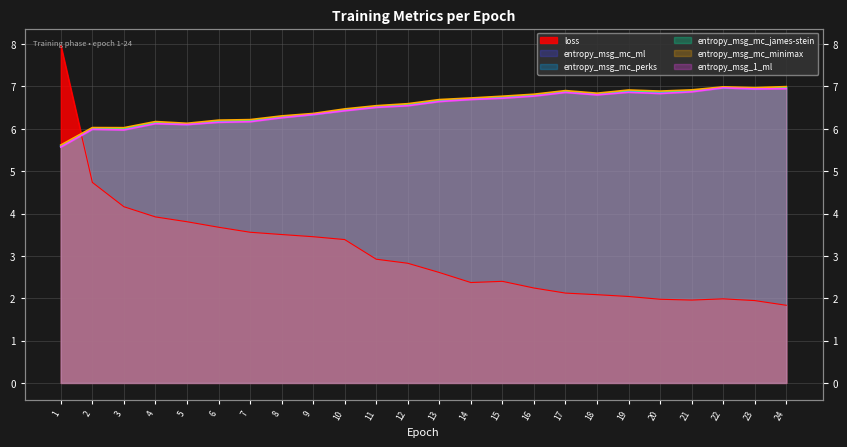

Which has a higher value, 4 or 2?

2